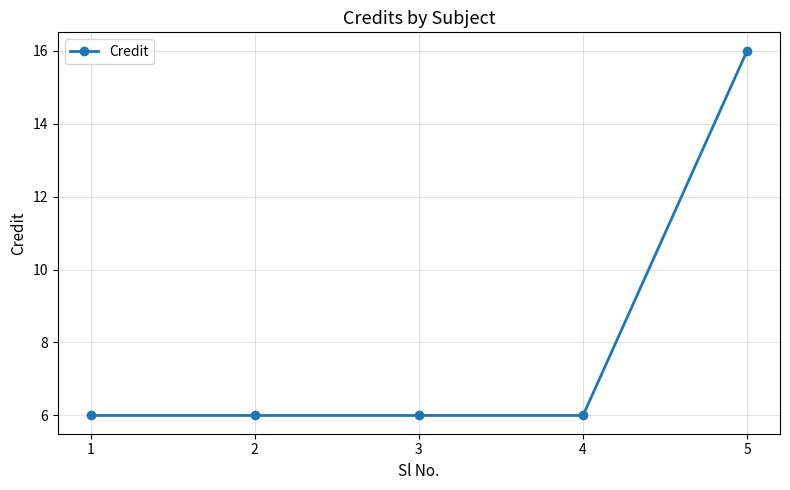

What value does the data have at 5?

16